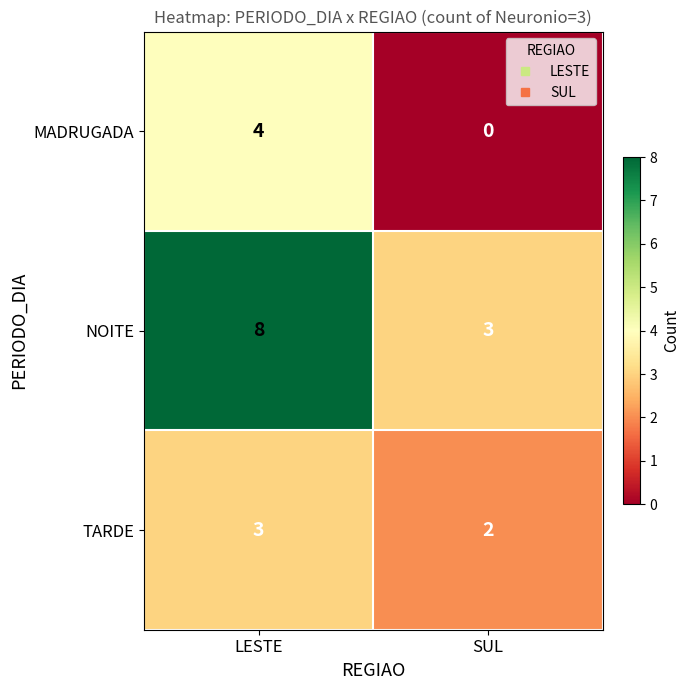

Reading left to right, transcribe all the data shown in this chart.

MADRUGADA: LESTE=4	SUL=0
NOITE: LESTE=8	SUL=3
TARDE: LESTE=3	SUL=2